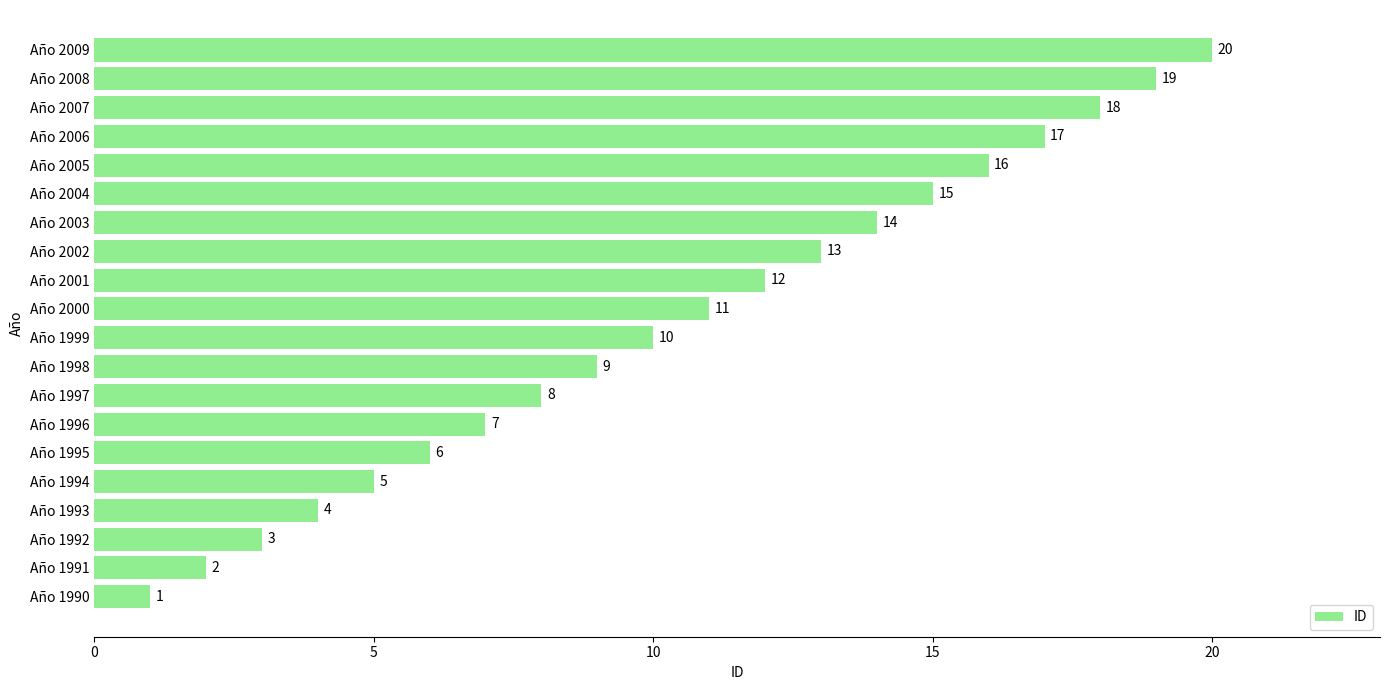

Approximately how many times larger is the value at Año 2001 compared to Año 1998?

1.3